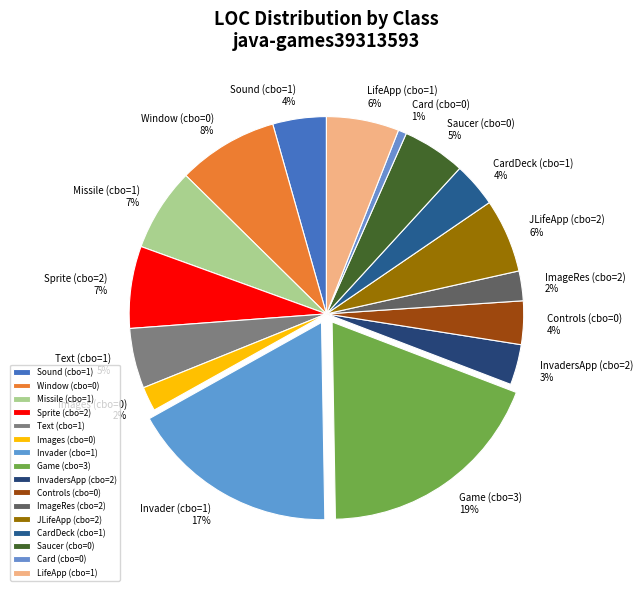

To the nearest percent, what is the difference between the largest and smallest slice percentages?

18%